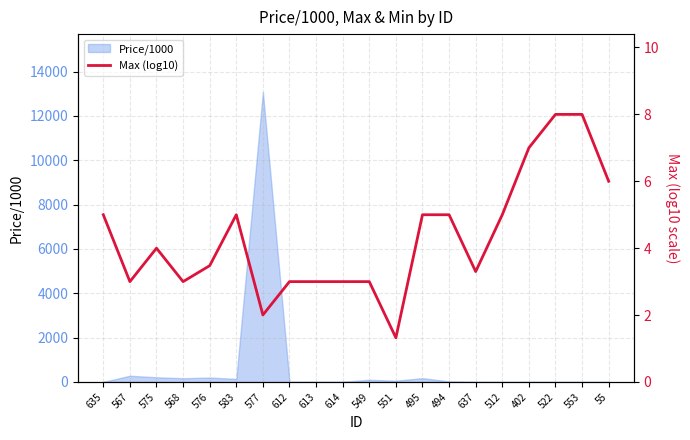

Rank the categories by value from highest to lowest.

522, 553, 402, 55, 635, 583, 495, 494, 512, 575, 576, 637, 567, 568, 612, 613, 614, 549, 577, 551